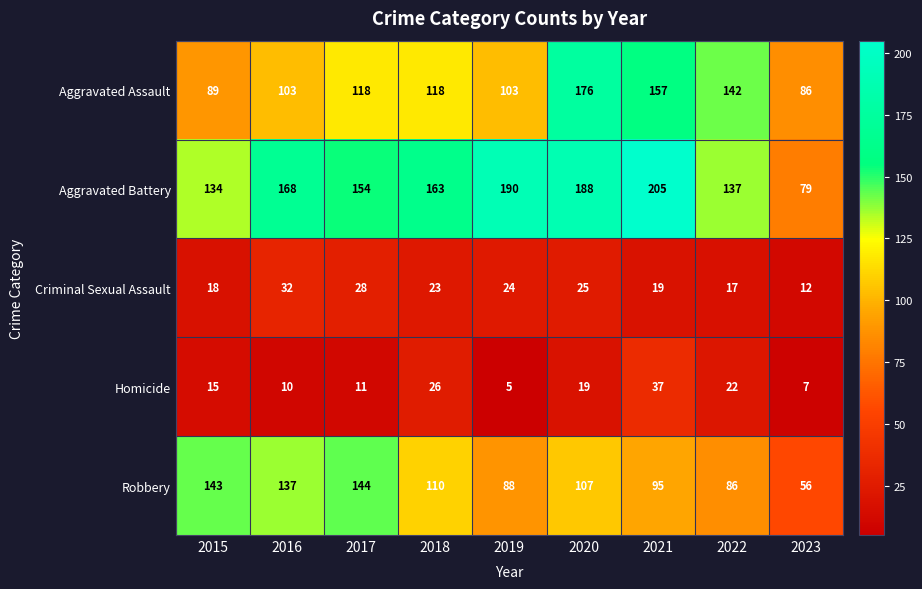

The Criminal Sexual Assault series shows 36 at 2018. True or false?

False